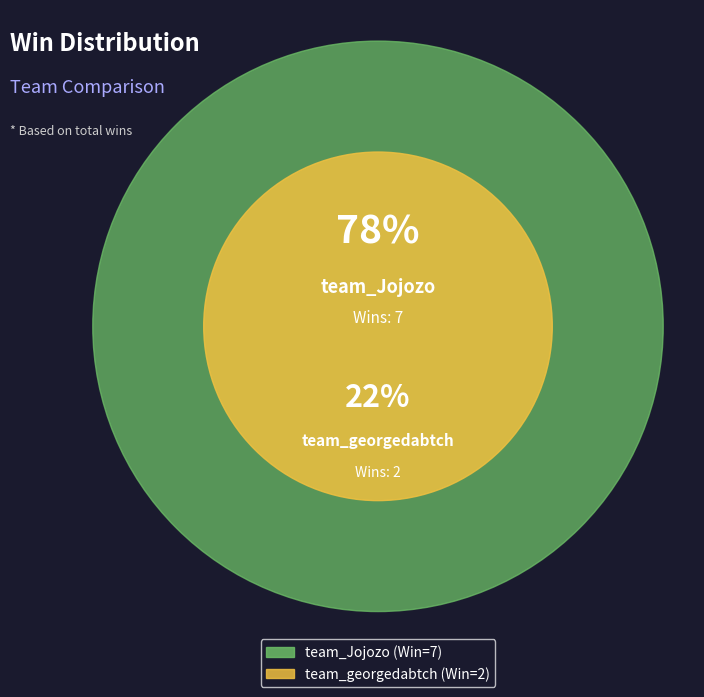

To the nearest percent, what portion does team_georgedabtch represent?

22%